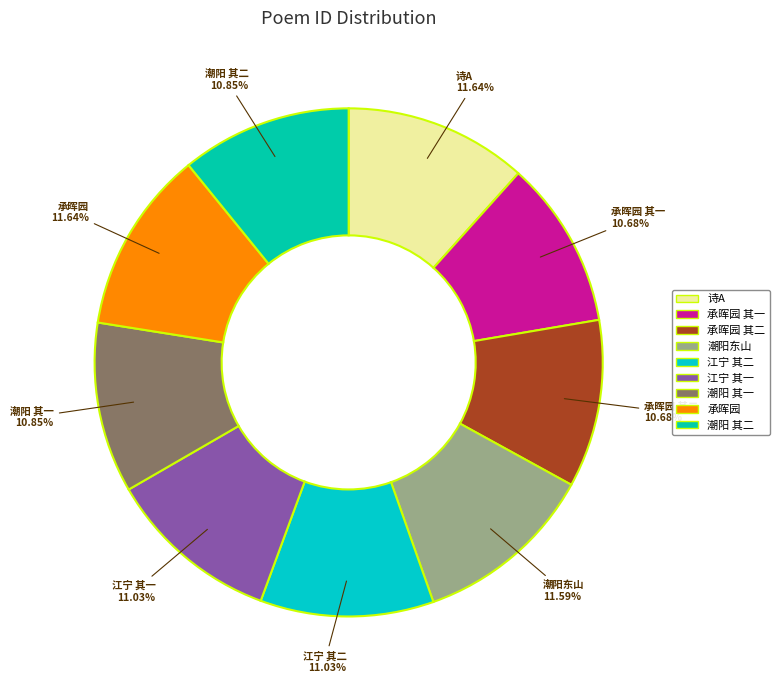

What is the ratio of the value at 潮阳 其一 to the value at 潮阳东山?

0.9